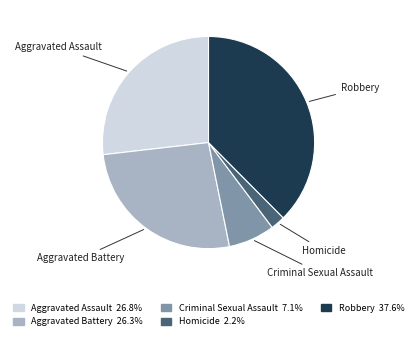

Does Aggravated Assault account for over 50% of the chart?

No